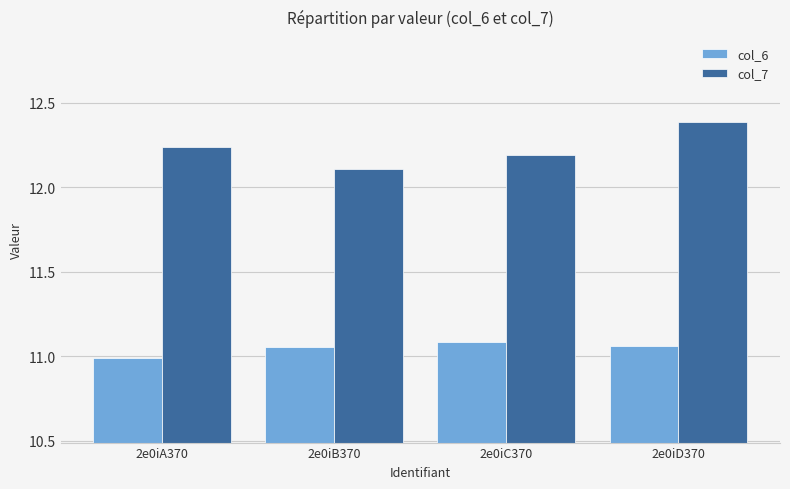

What is the difference between the highest and lowest values at 2e0iC370?

1.1